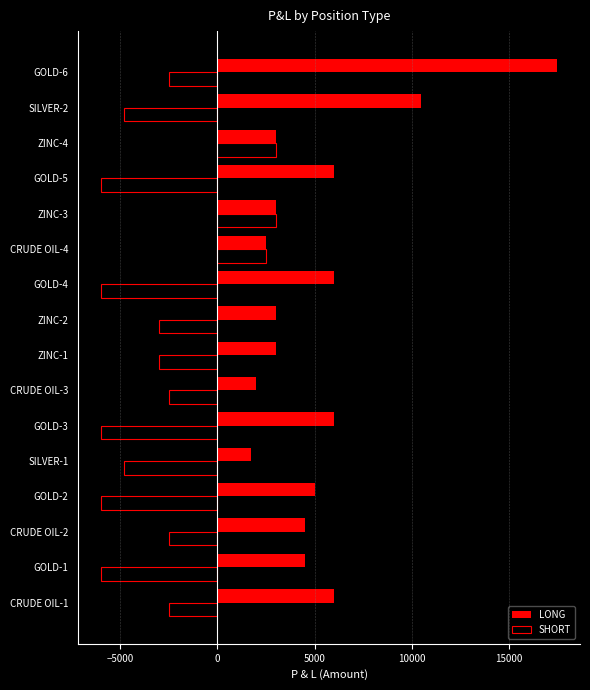

List the series in order of their peak value, highest first.

LONG, SHORT